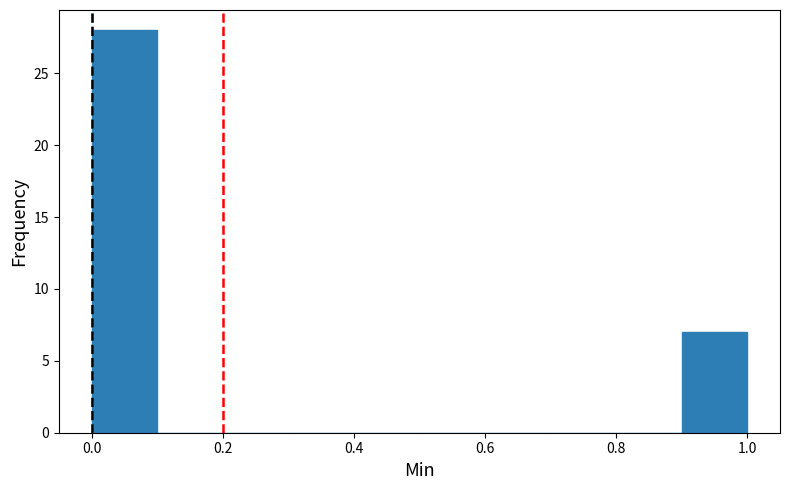

Reading left to right, list every bar in this chart as the range it spans on the x-axis followed by its height. The values are not printed on the chart, so give them approximately, as read against the axis.

0.0 to 0.1: 28
0.1 to 0.2: 0
0.2 to 0.3: 0
0.3 to 0.4: 0
0.4 to 0.5: 0
0.5 to 0.6: 0
0.6 to 0.7: 0
0.7 to 0.8: 0
0.8 to 0.9: 0
0.9 to 1.0: 7